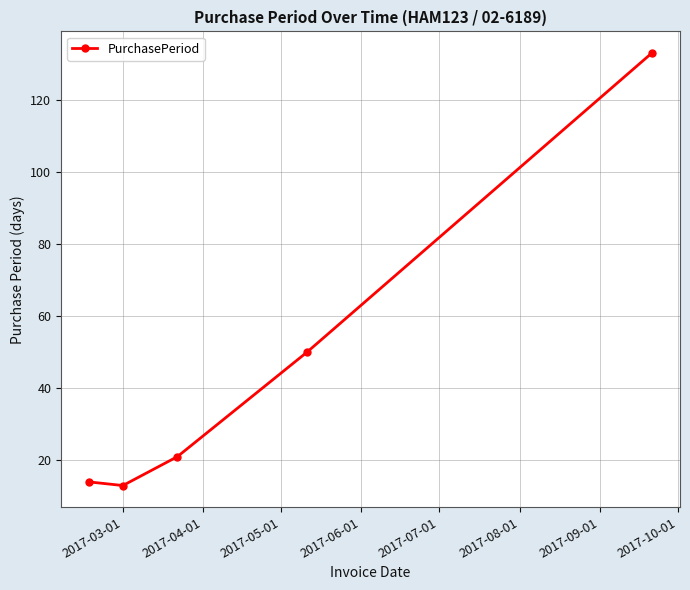

What is the value of the 2nd point from the left?

13